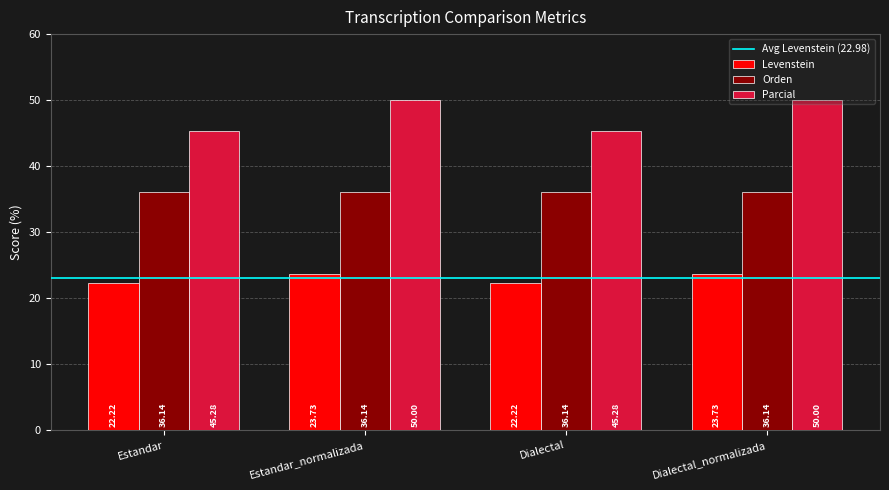

At how many categories does at least one series exceed 36?

4